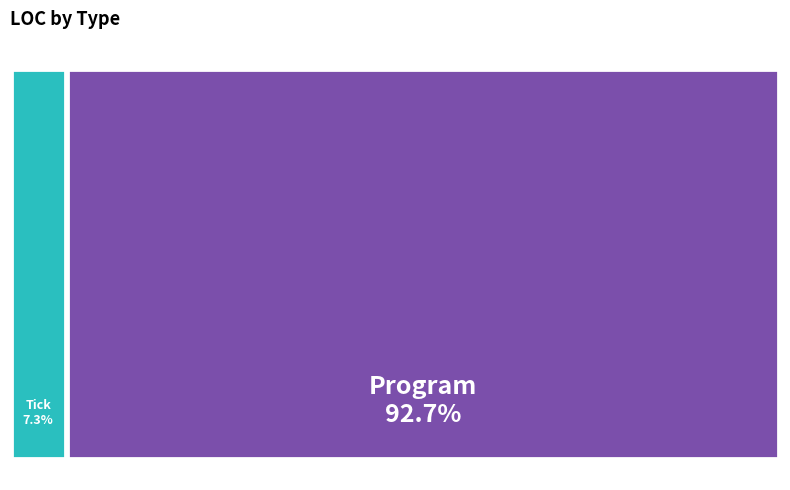

Combined, what portion of the pie is Program and Tick?

100.0%